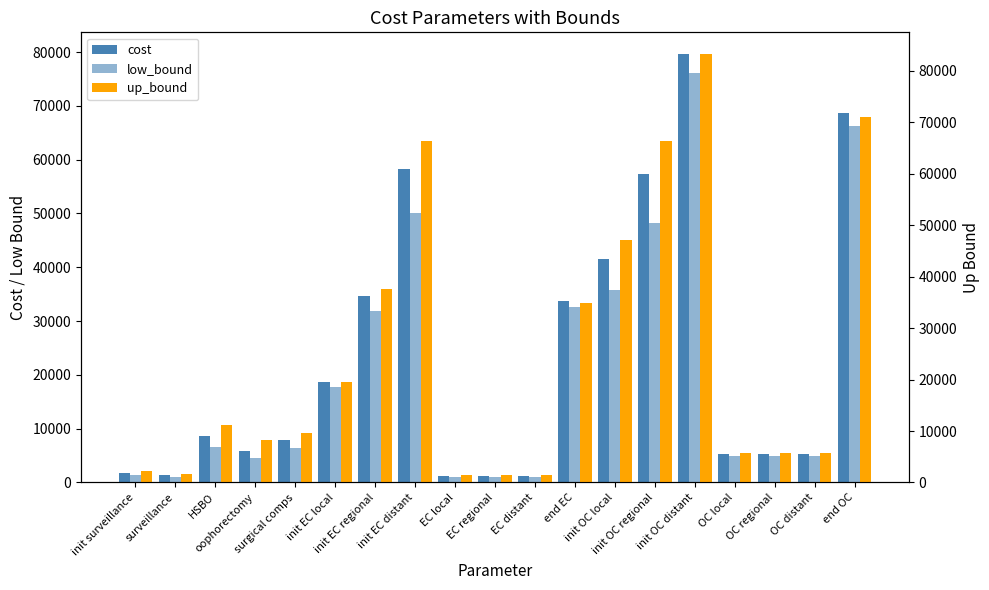

Reading left to right, list all the values displayed in this chart.

cost: init surveillance=1844.0	surveillance=1321.7	HSBO=8570.0	oophorectomy=5912.7	surgical comps=7950.0	init EC local=18685.5	init EC regional=34713.1	init EC distant=58193.9	EC local=1254.3	EC regional=1254.3	EC distant=1254.3	end EC=33754.6	init OC local=41473.4	init OC regional=57360.0	init OC distant=79676.8	OC local=5329.3	OC regional=5329.3	OC distant=5329.3	end OC=68675.9
low_bound: init surveillance=1475.2	surveillance=1057.4	HSBO=6667.9	oophorectomy=4473.6	surgical comps=6360.0	init EC local=17773.5	init EC regional=31799.3	init EC distant=50065.7	EC local=1109.1	EC regional=1109.1	EC distant=1109.1	end EC=32546.9	init OC local=35863.3	init OC regional=48306.2	init OC distant=76044.1	OC local=4841.8	OC regional=4841.8	OC distant=4841.8	end OC=66281.0
up_bound: init surveillance=2212.8	surveillance=1586.0	HSBO=11129.2	oophorectomy=8172.9	surgical comps=9540.1	init EC local=19598.8	init EC regional=37627.0	init EC distant=66322.0	EC local=1400.8	EC regional=1400.8	EC distant=1400.8	end EC=34961.0	init OC local=47083.4	init OC regional=66412.4	init OC distant=83311.0	OC local=5816.8	OC regional=5816.8	OC distant=5816.8	end OC=71069.4